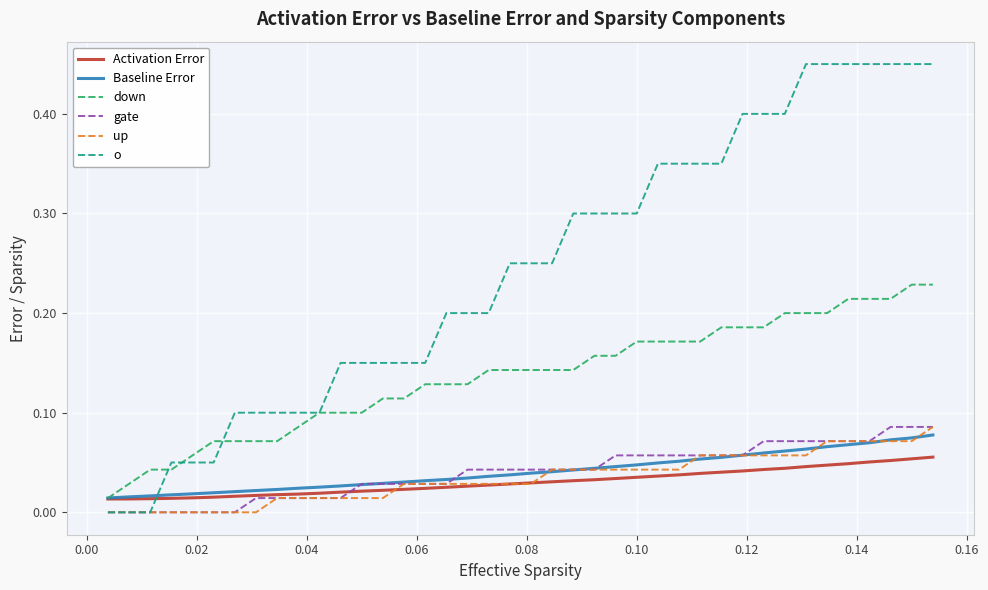

How many lines are shown in the chart?

6